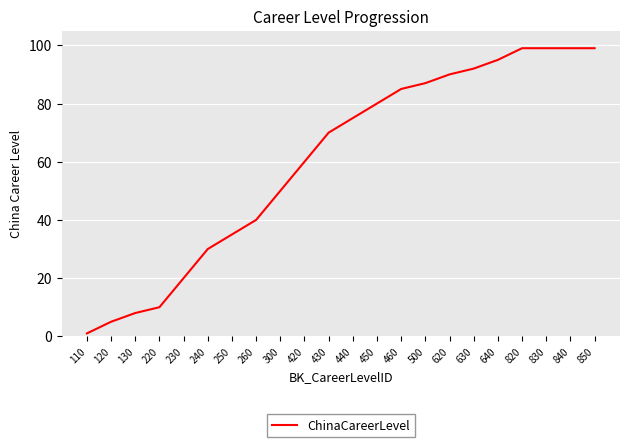

What is the difference between the values at 820 and 440?

24